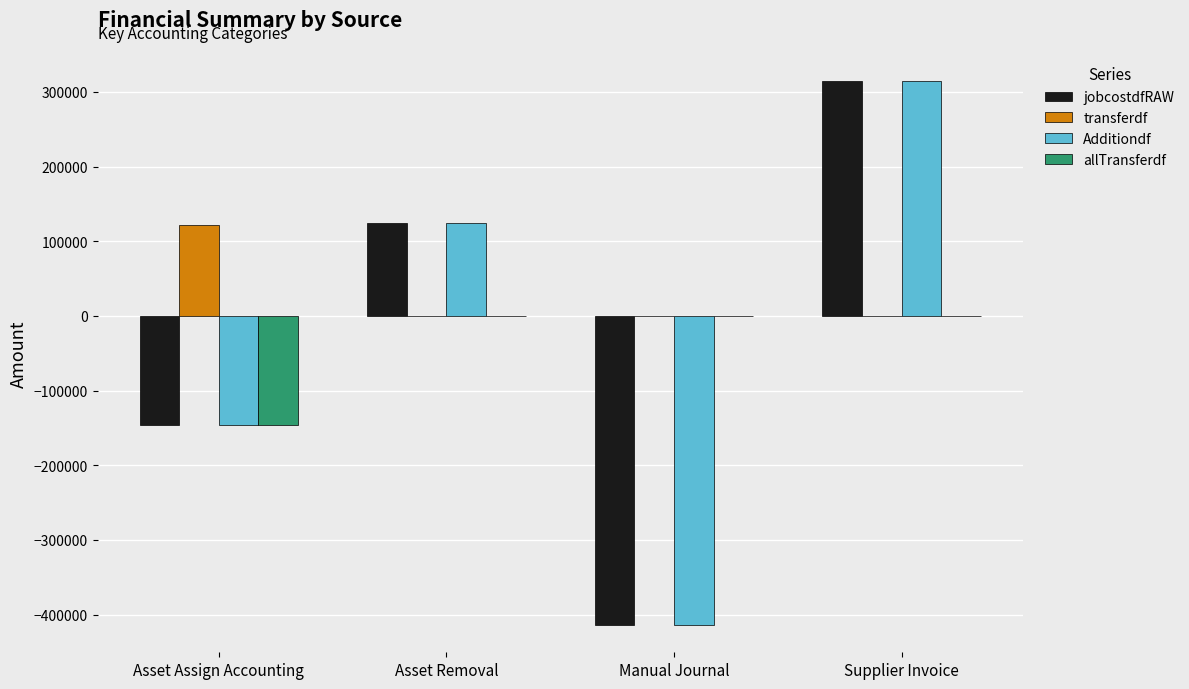

How many positive values does the jobcostdfRAW series have?

2